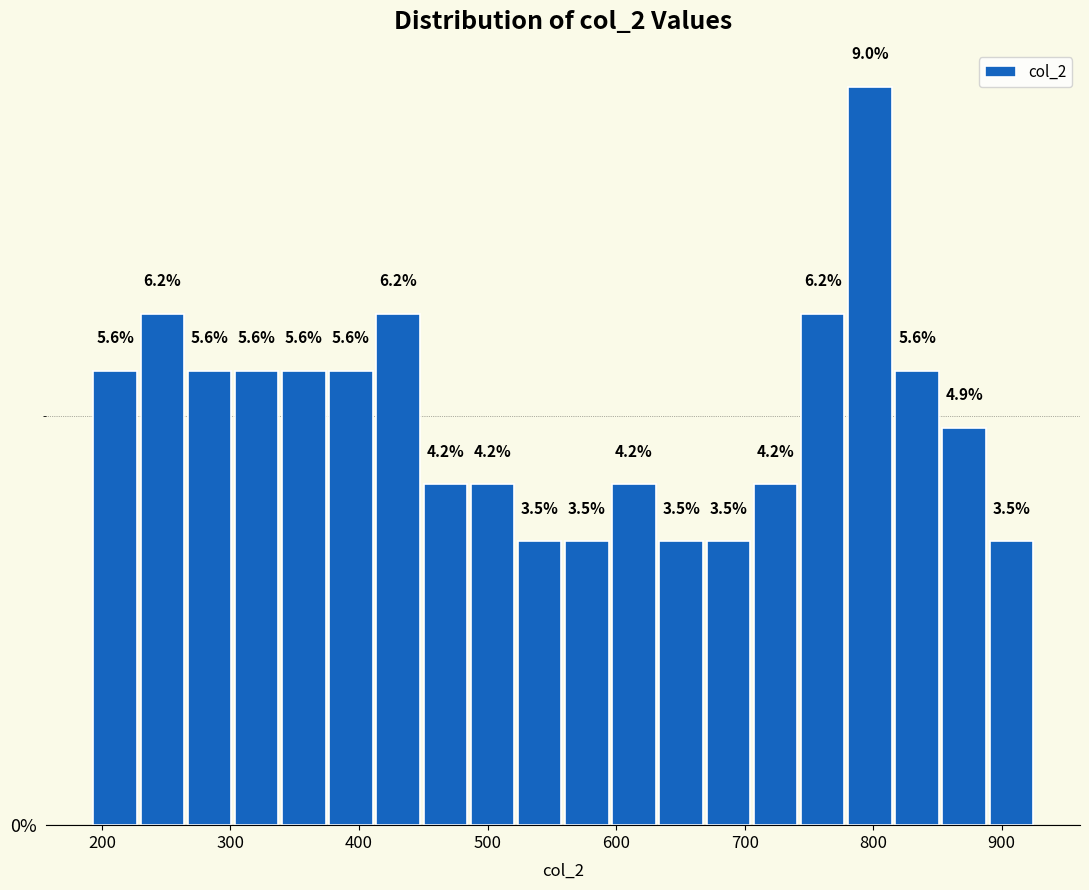

Around what value on the x-axis is the tallest bar? Give the approximate position of its centre, as read against the axis.

800